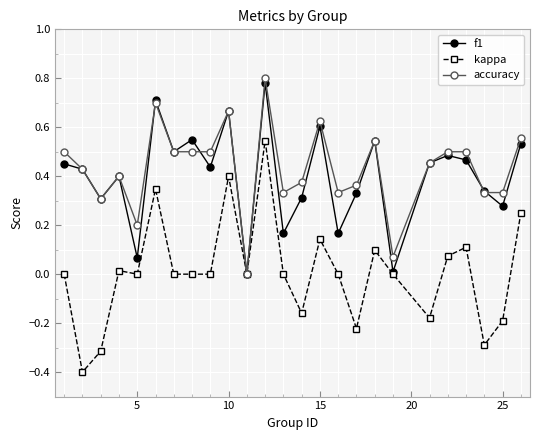

True or false: f1 has more than 2 interior local peaks.

True